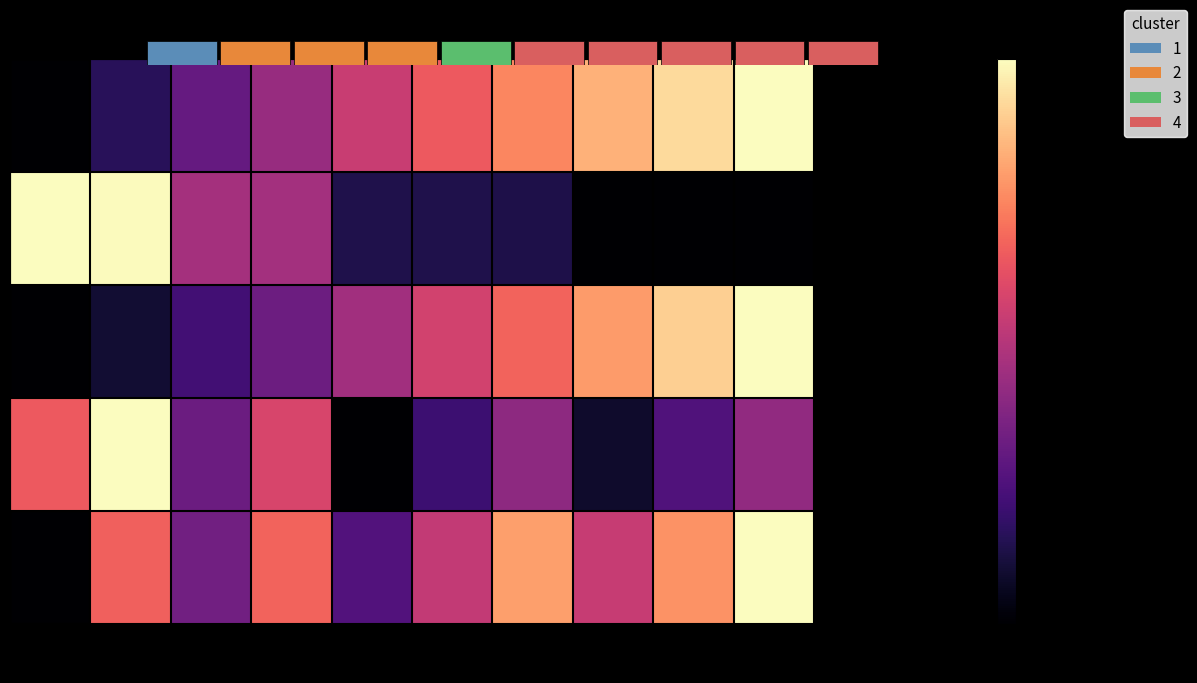

What is the sum of the V (m3/ha) values at 80 and 55?

5.0